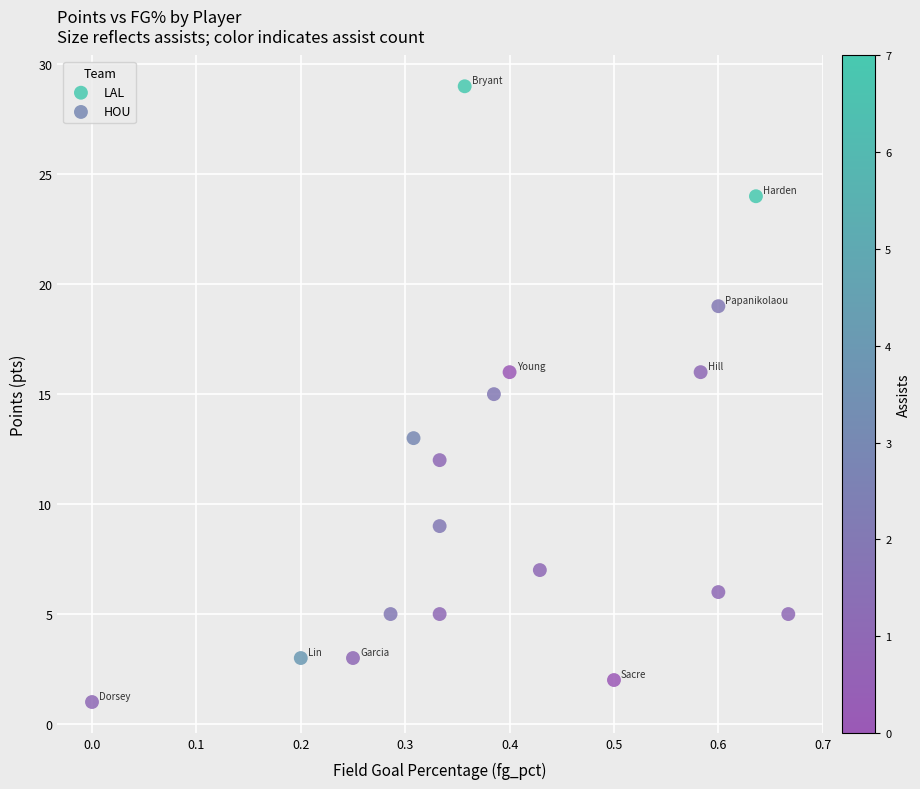

What are all the series names shown in the legend?

LAL, HOU